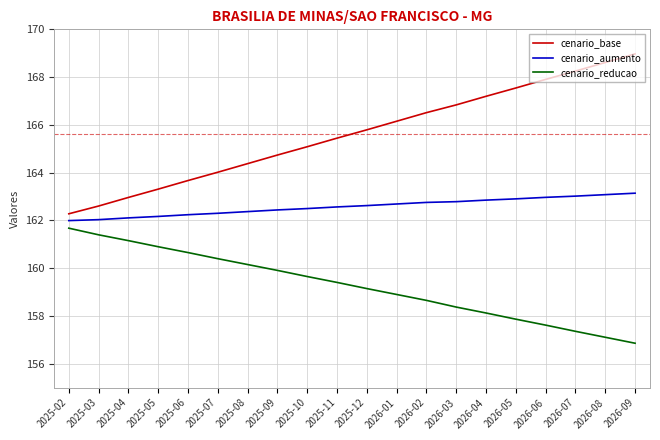

Is this an area chart (filled region under the line)?

No